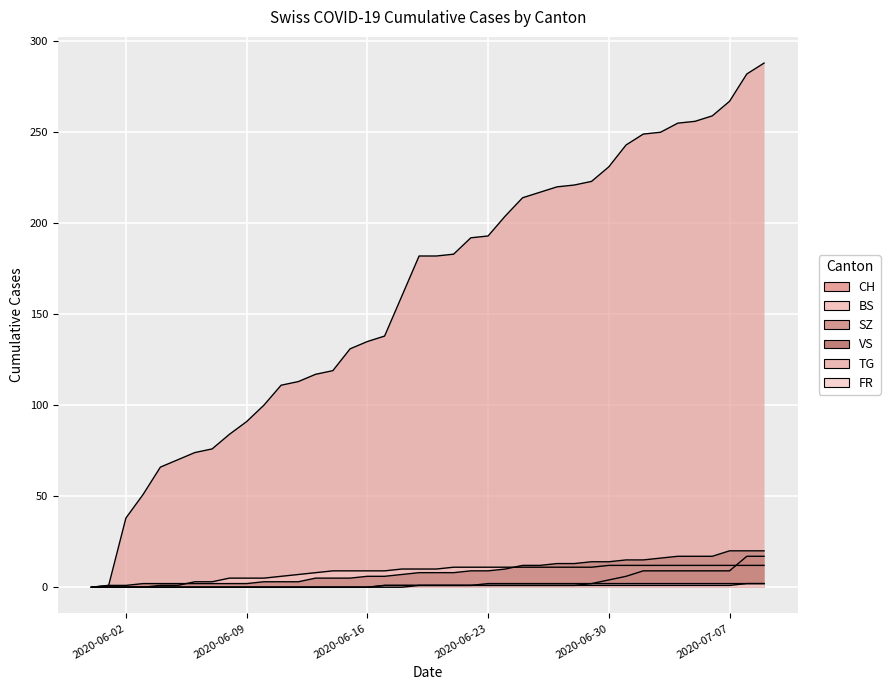

At which category is the sum across all series the highest?

2020-07-09